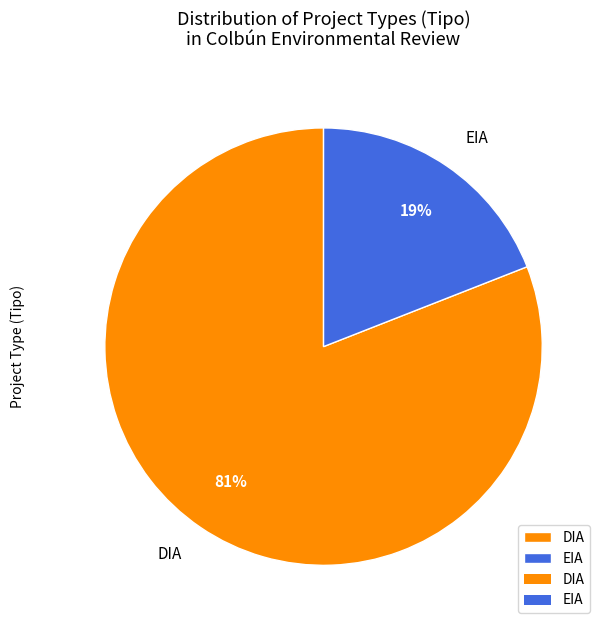

Do EIA and DIA together represent more than half of the pie?

Yes